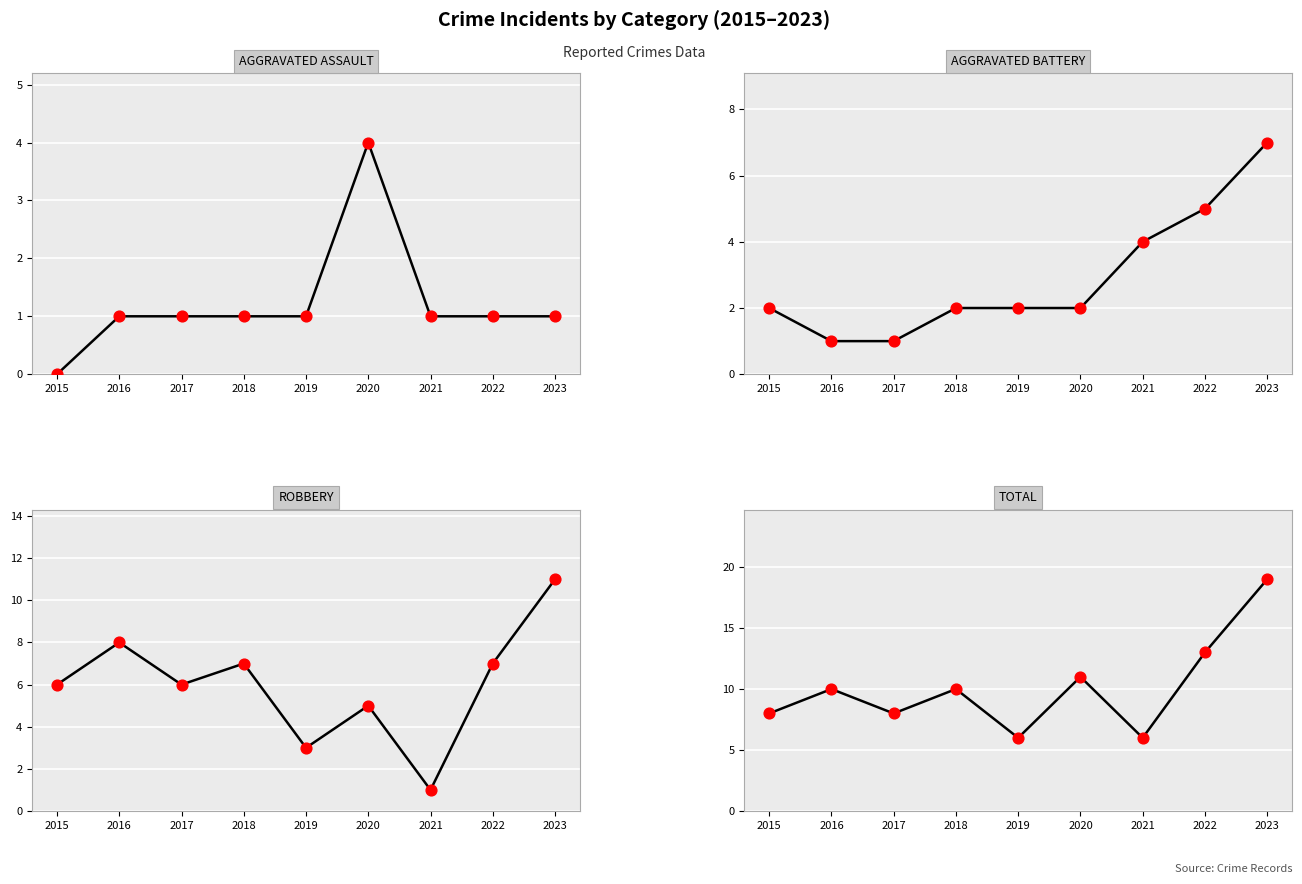

What are all the series names shown in the legend?

Aggravated Assault, Aggravated Battery, Robbery, Total